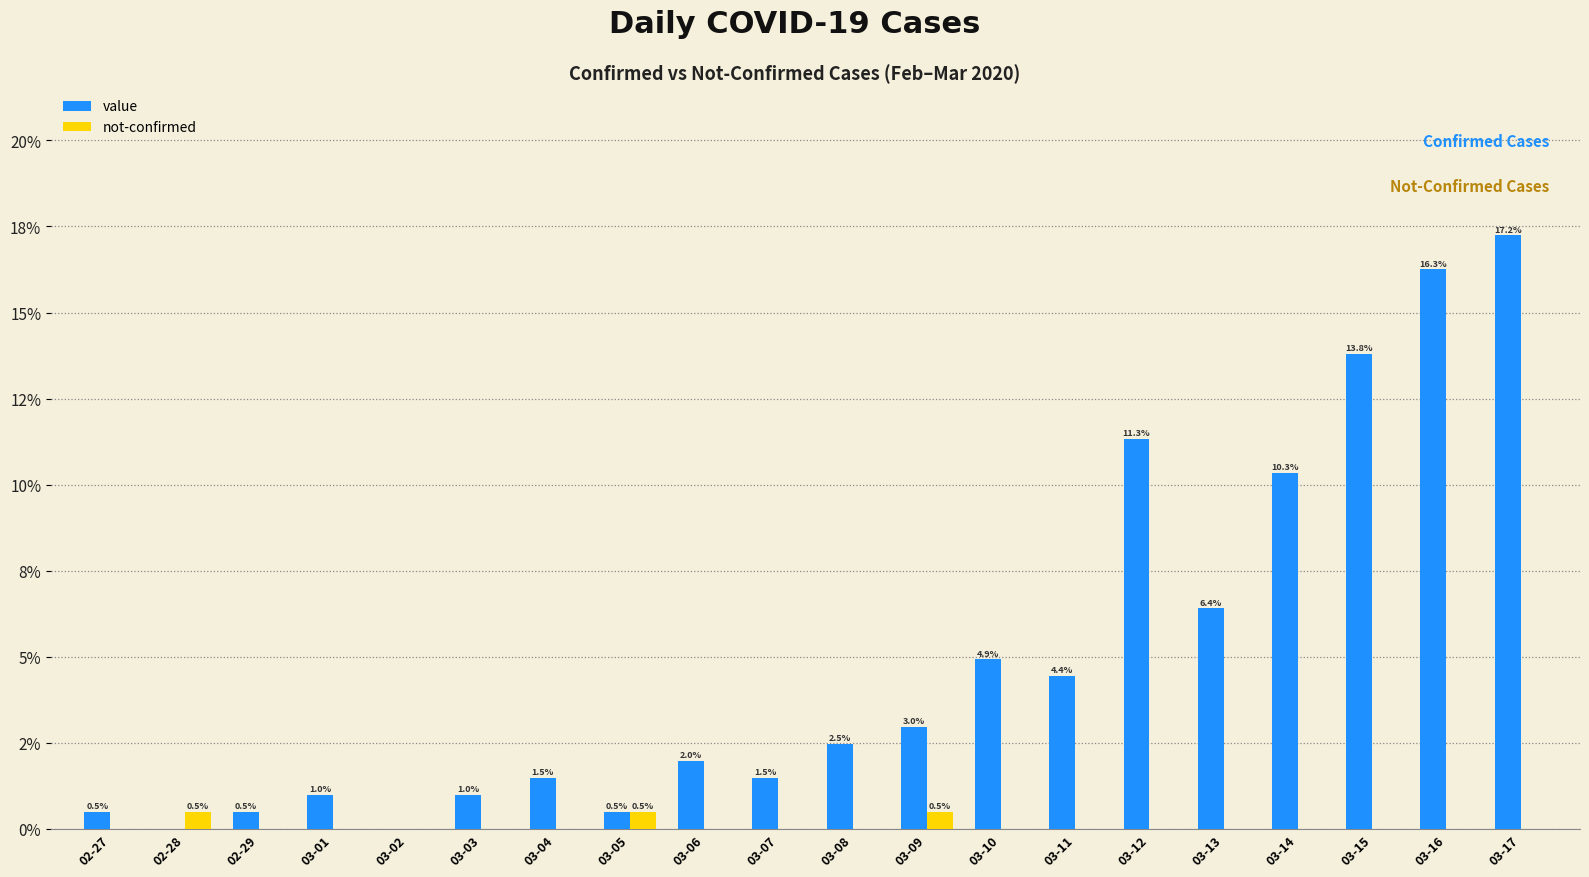

What are all the series names shown in the legend?

value, not-confirmed